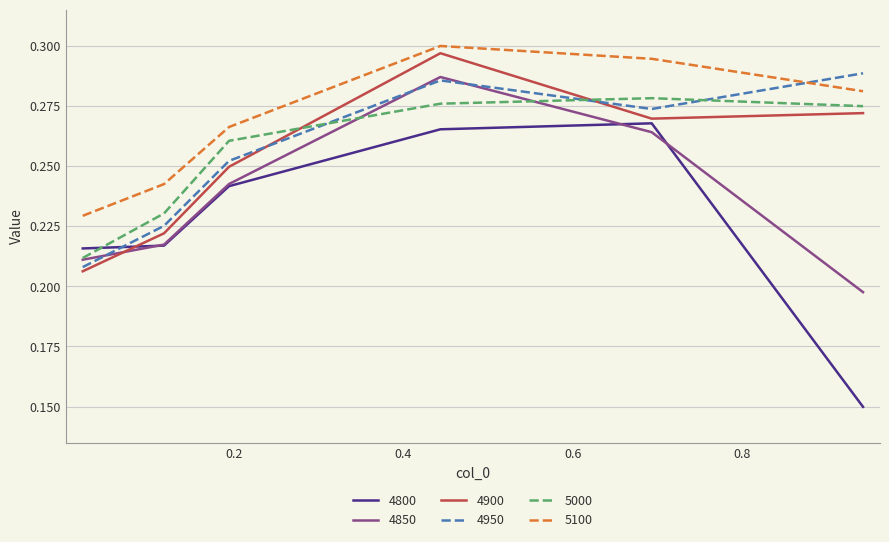

What are all the series names shown in the legend?

4800, 4850, 4900, 4950, 5000, 5100